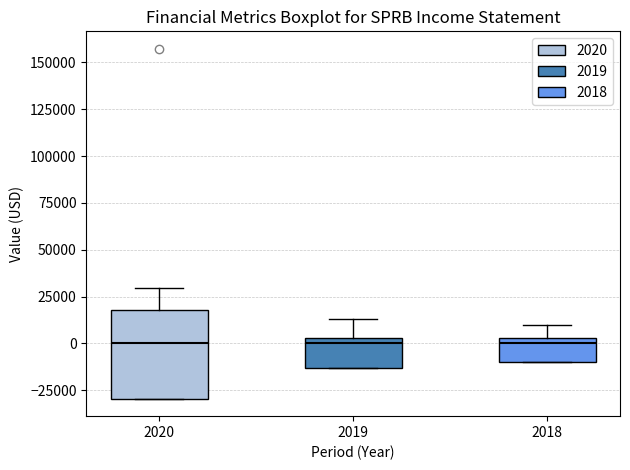

Reading left to right, read every box against the y-axis: the position of its median line, the range the box covers, and the ends of its whiskers. The values are not printed on the chart, so give them approximately, as read against the axis.

2020: median 0, box -30000 to 20000, whiskers -30000 to 30000
2019: median 0, box -15000 to 5000, whiskers -15000 to 15000
2018: median 0, box -10000 to 5000, whiskers -10000 to 10000